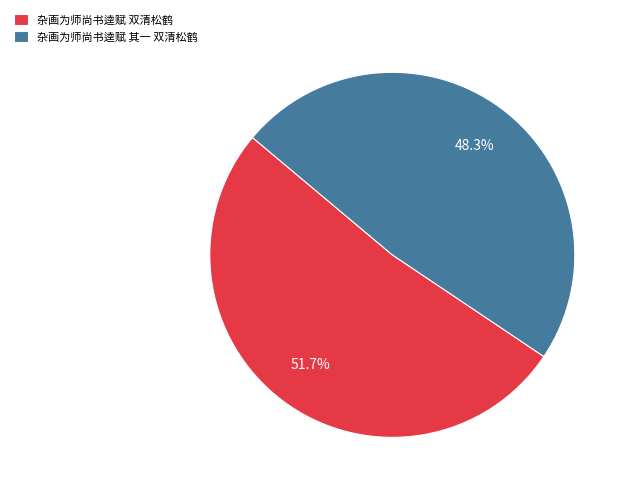

Do 杂画为师尚书逵赋 双清松鹤 and 杂画为师尚书逵赋 其一 双清松鹤 together represent more than half of the pie?

Yes